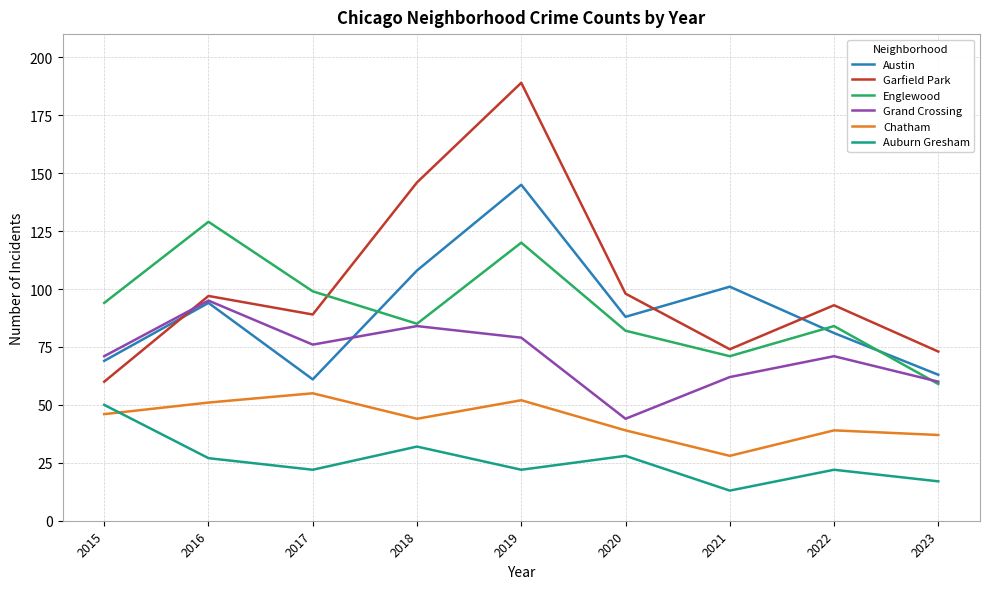

What is the total value across all series at 2016?

493